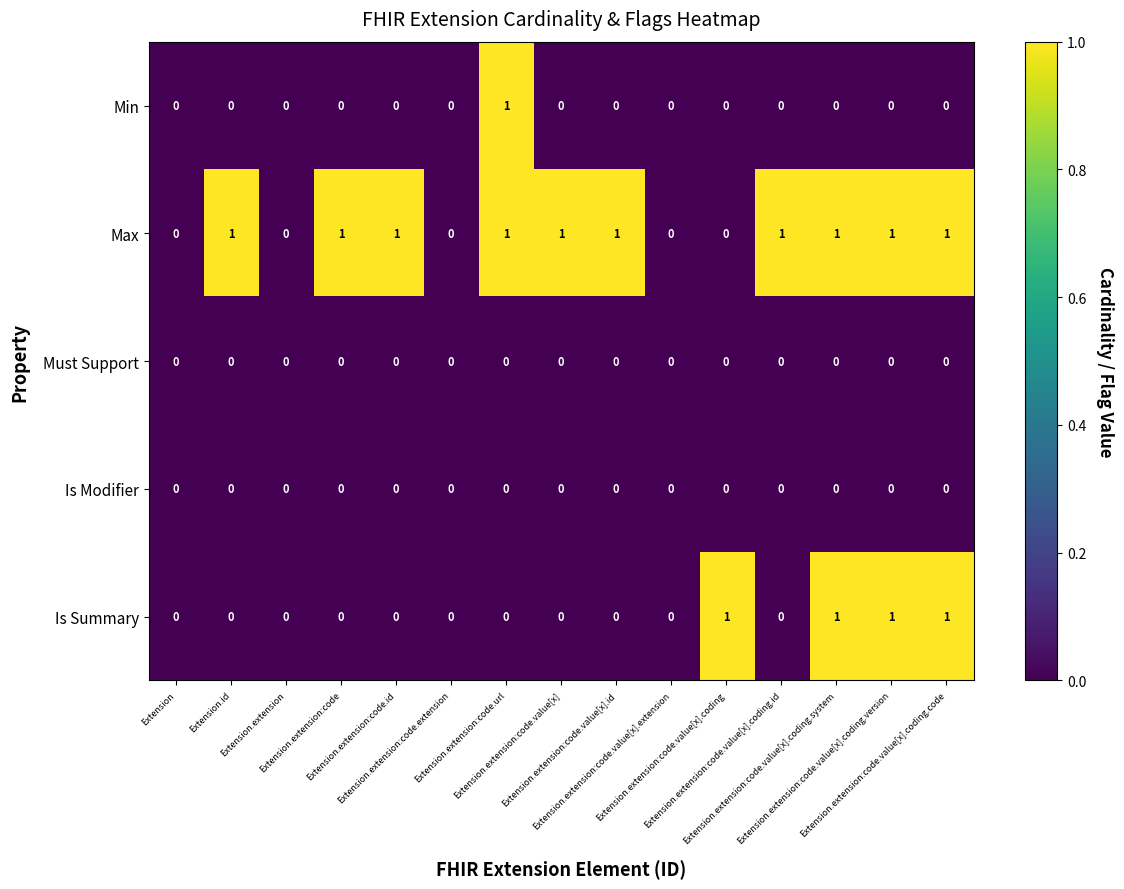

What is the sum of all Max values?

10